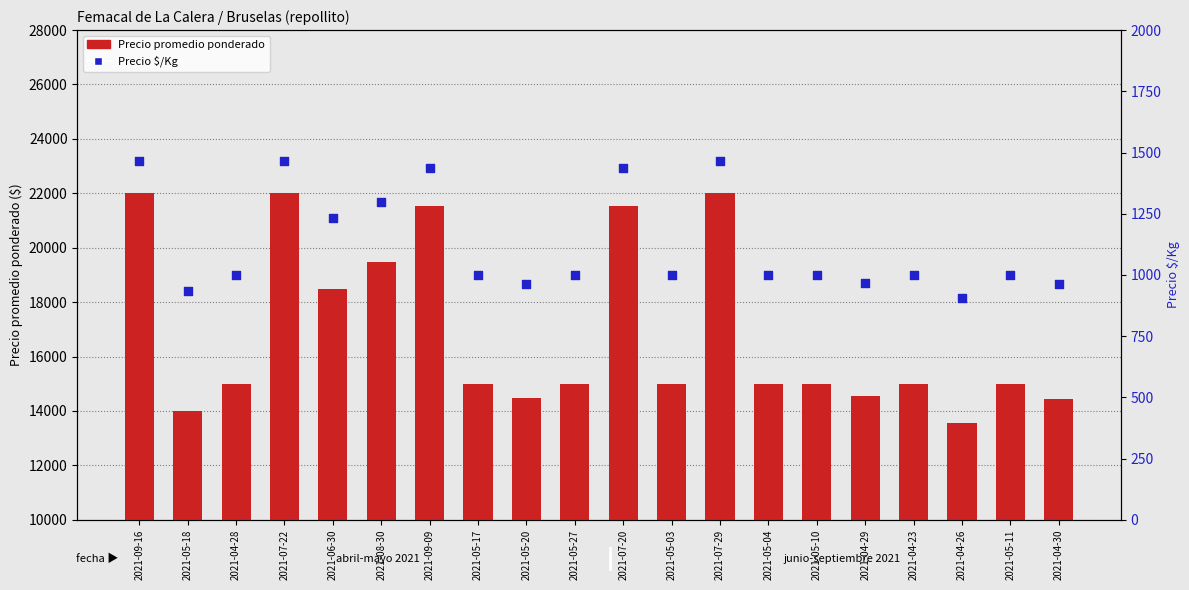

Which series has the largest total across all categories?

Precio promedio ponderado